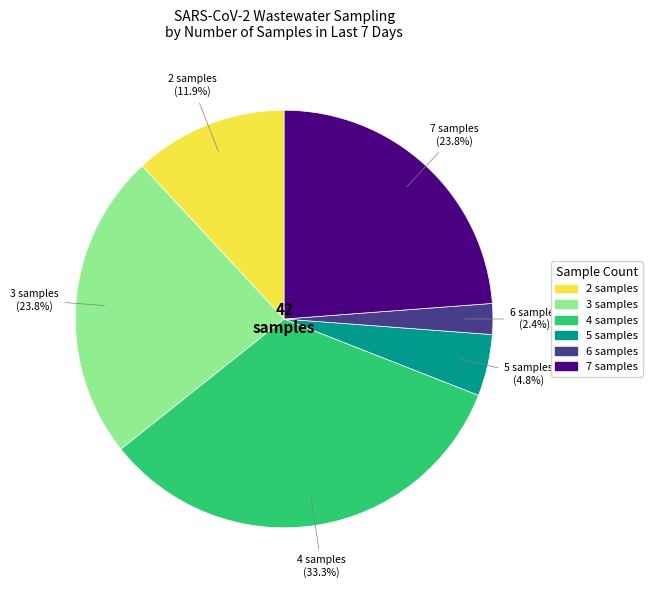

Which category has the biggest portion of the pie?

4 samples